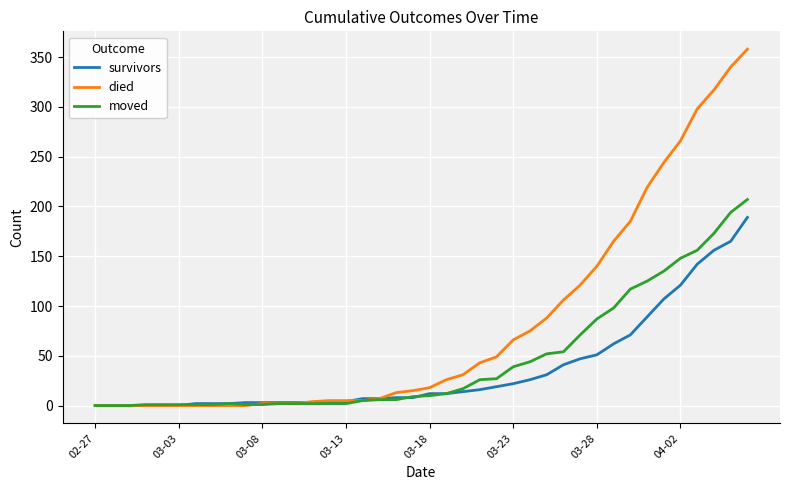

List the series in order of their overall mean, lowest first.

survivors, moved, died